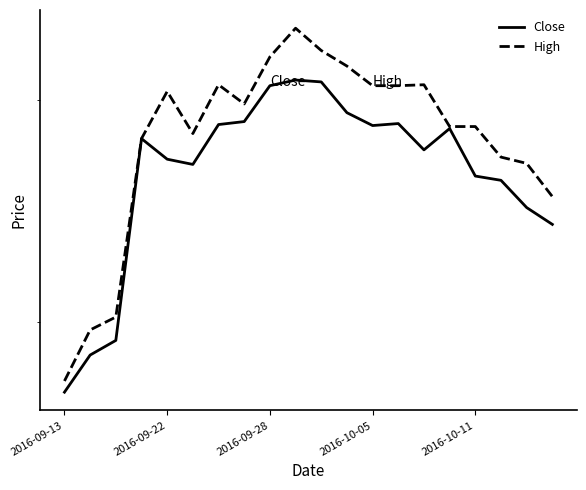

Rank the series at 9 from highest to lowest value.

High, Close